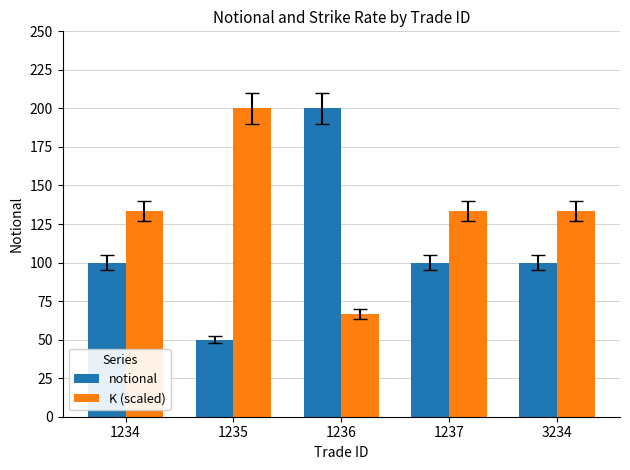

Read the notional value at 1235.

50.0